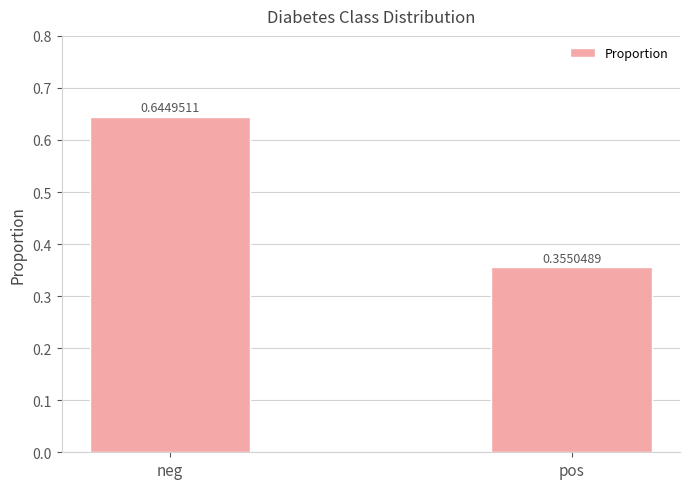

Between neg and pos, which is larger?

neg